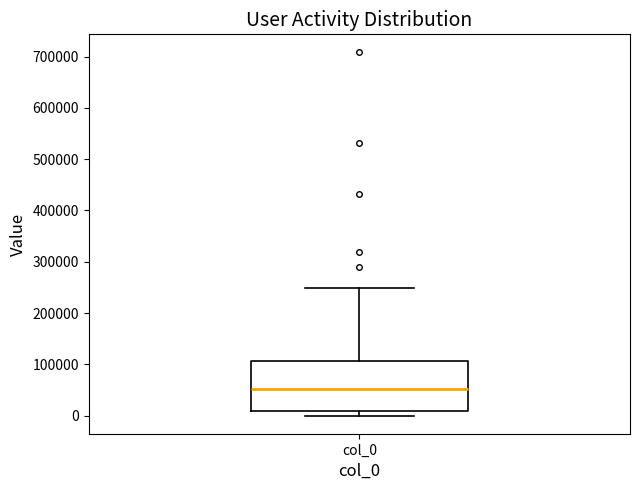

Where does the median line of the box for col_0 sit on the y-axis? The values are not printed on the chart, so give them approximately, as read against the axis.

50000